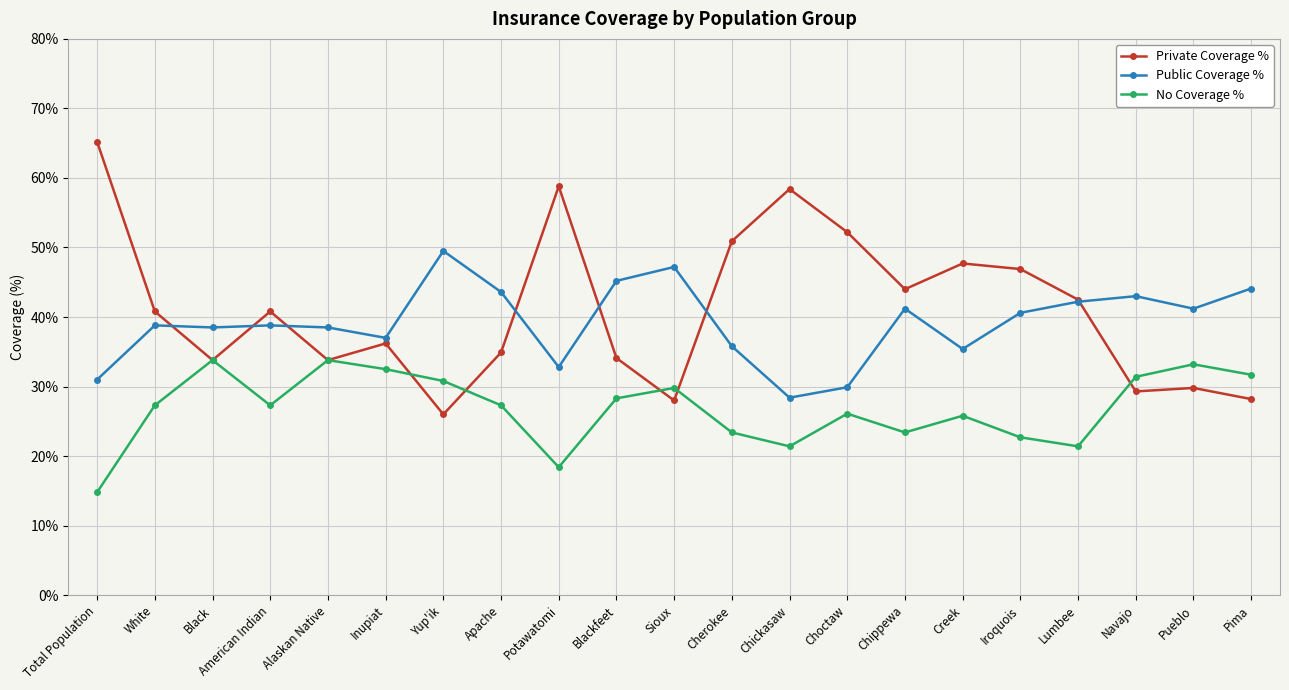

At which category does the chart reach its minimum across all series?

Total Population